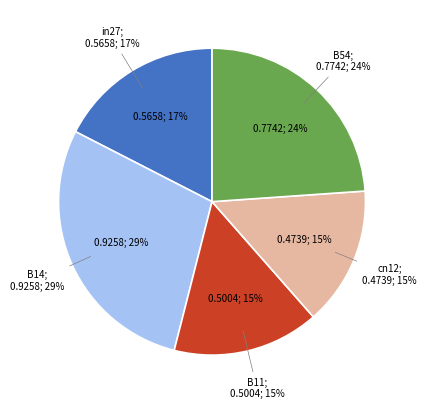

Rank the categories by value from highest to lowest.

B14, B54, in27, B11, cn12